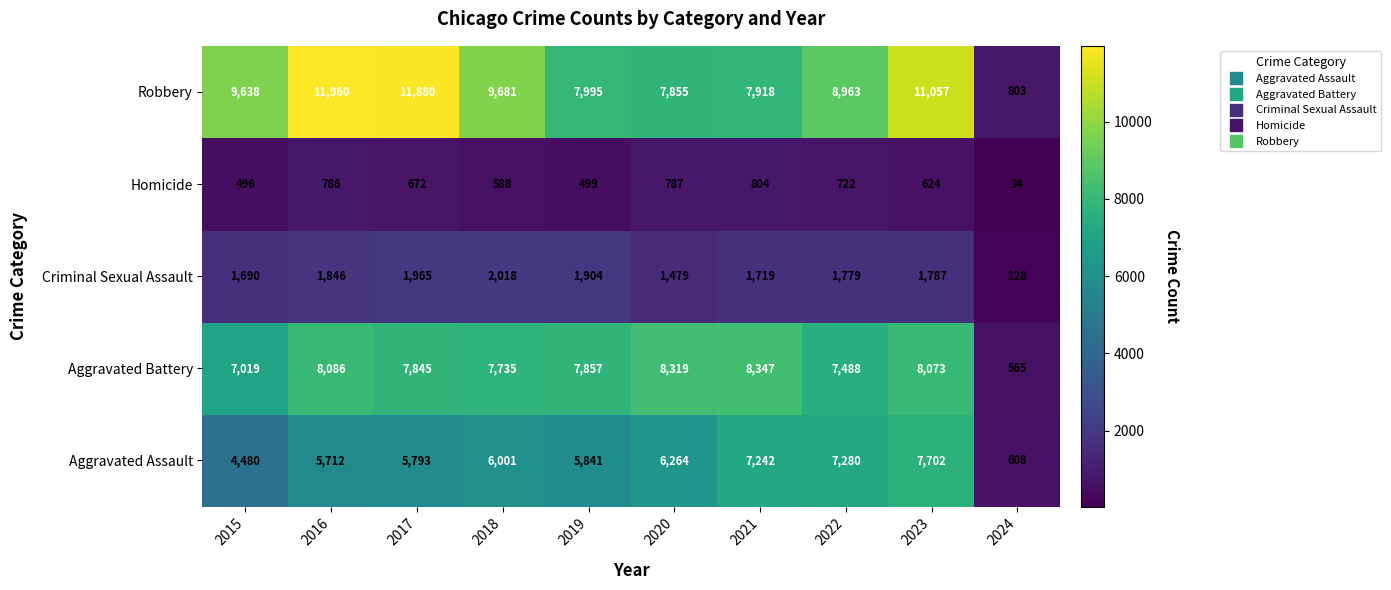

At which category is the sum across all series the highest?

2023